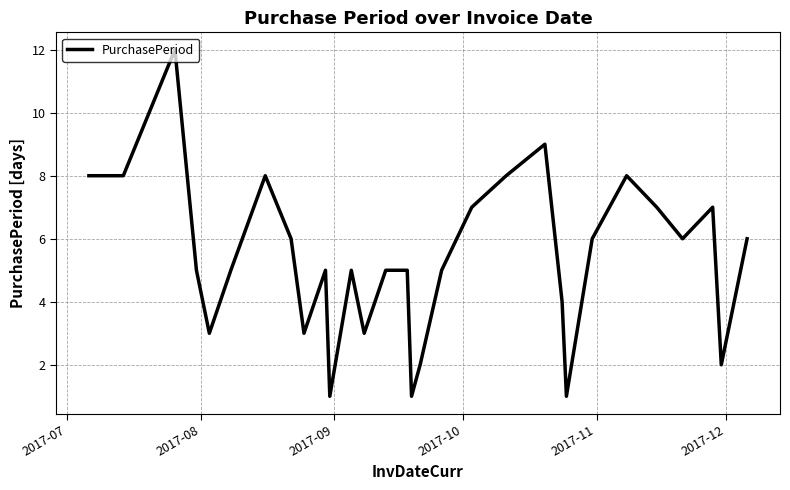

What is the greatest value displayed?

12